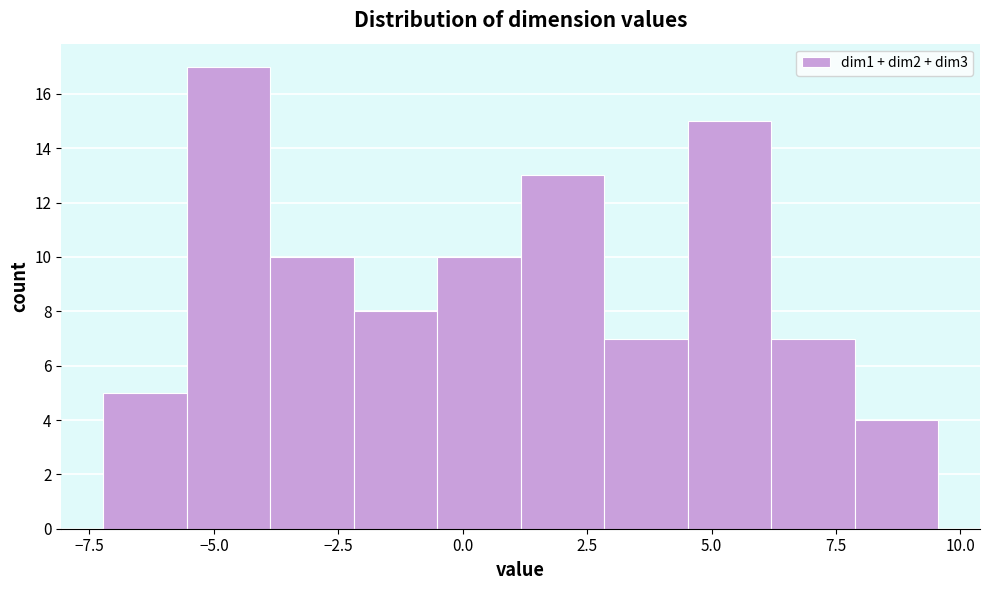

Read against the x-axis, roughly where is the centre of the tallest bar?

-4.5